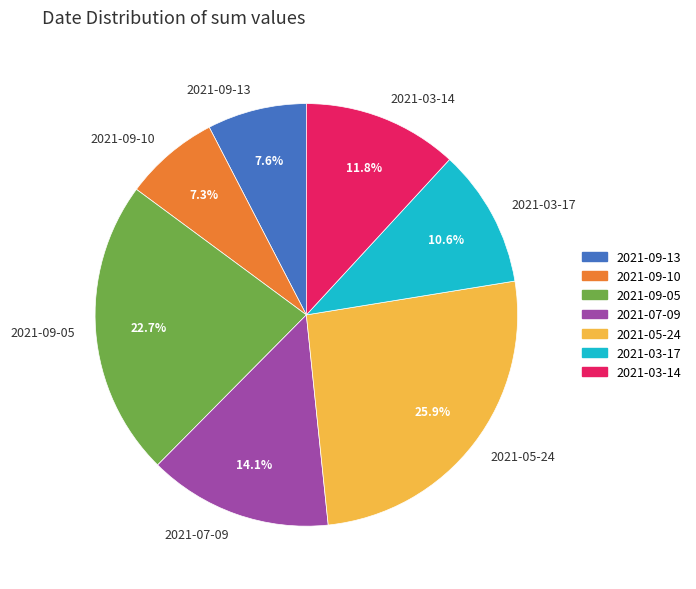

Count the number of slices in the pie.

7